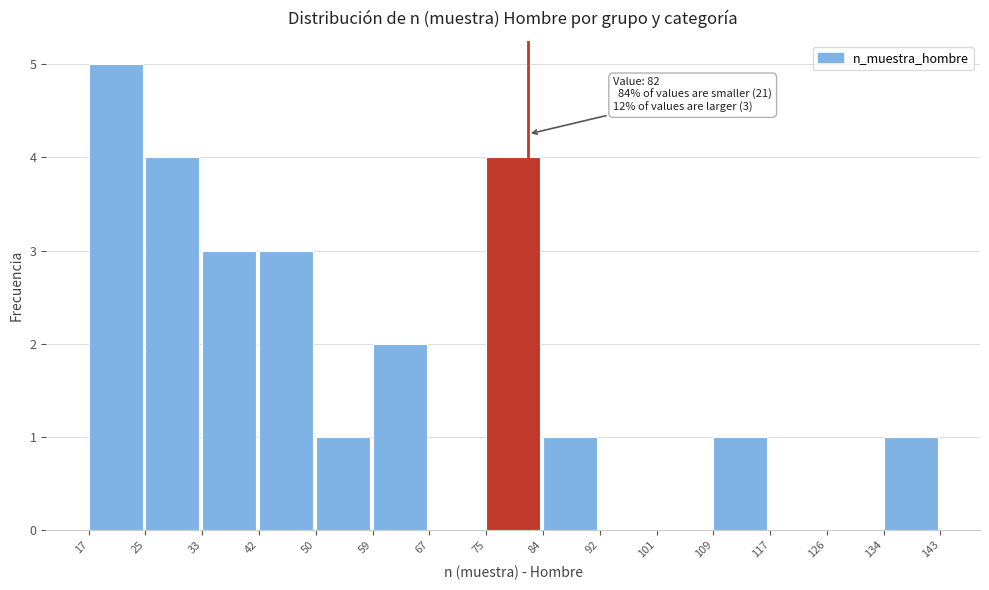

Over which range of the x-axis is the bar tallest?

17 to 25